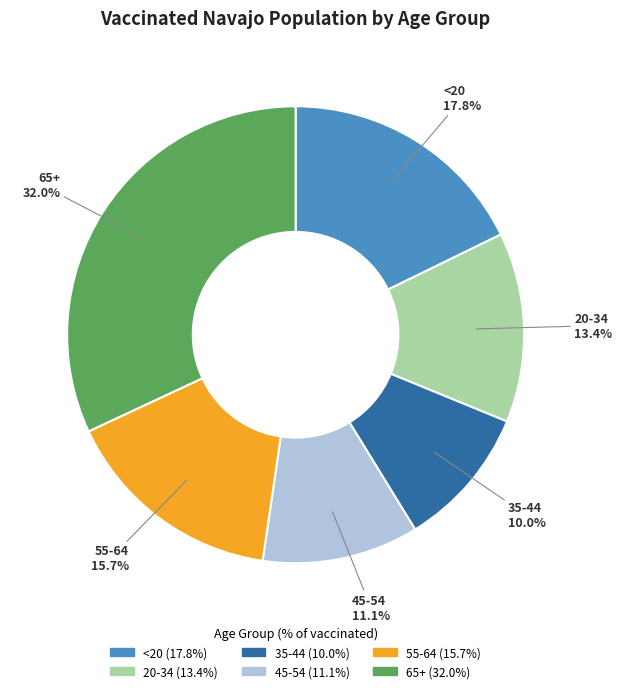

How many slices are in this pie chart?

6